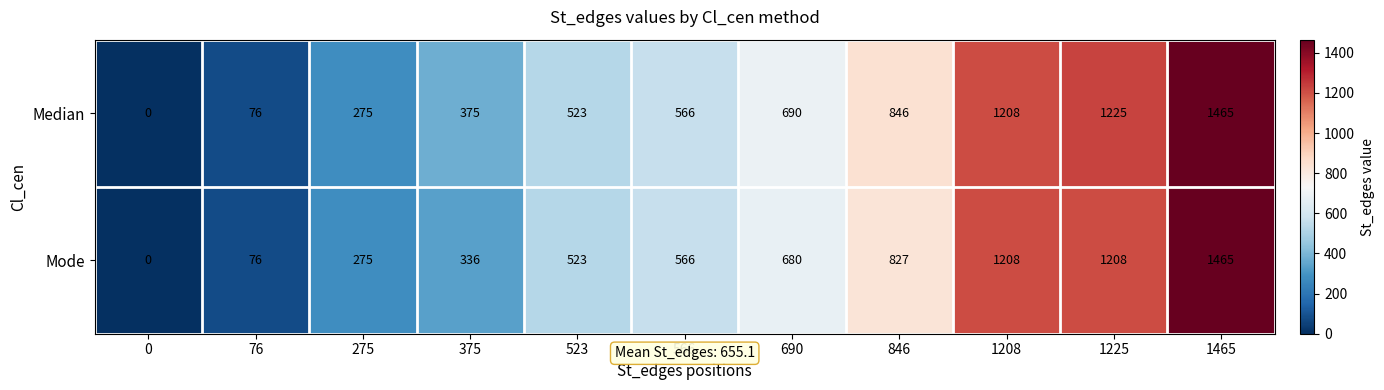

Which series changed the most between 275 and 375?

Median